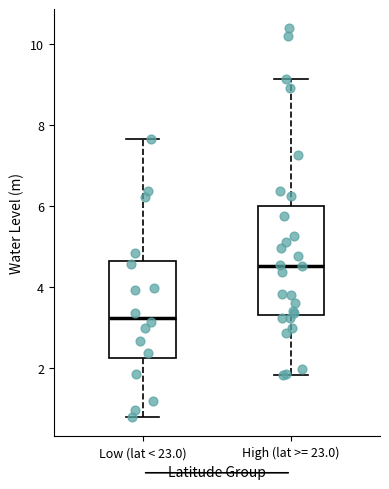

Reading left to right, transcribe this box plot: for each box, give where its median line is, the range the box spans, and where its two whiskers end, as read against the y-axis. The values are not printed on the chart, so give them approximately, as read against the axis.

Low (lat < 23.0): median 3.2, box 2.2 to 4.6, whiskers 0.8 to 7.6
High (lat >= 23.0): median 4.6, box 3.2 to 6.0, whiskers 1.8 to 9.2